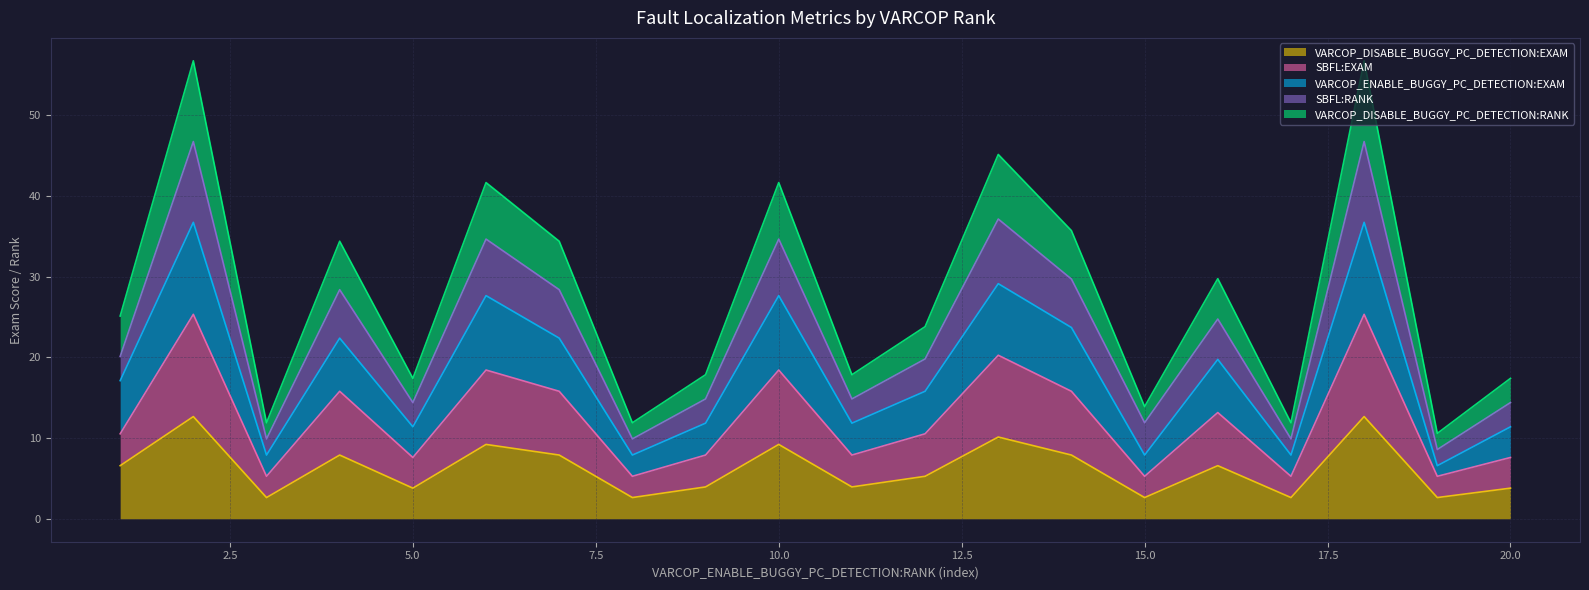

The value of SBFL:RANK at 7 is 28.4. True or false?

True